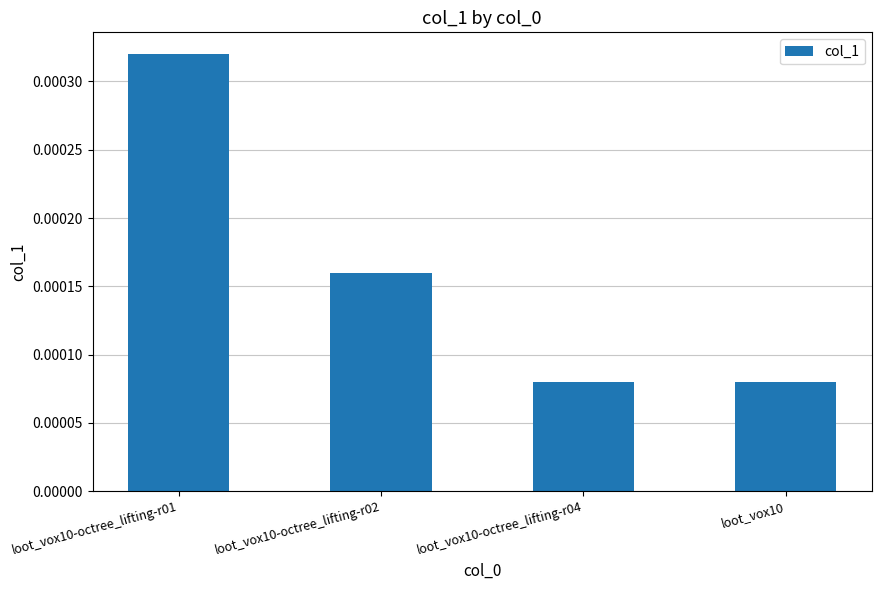

Which label corresponds to the largest value in the chart?

loot_vox10-octree_lifting-r01